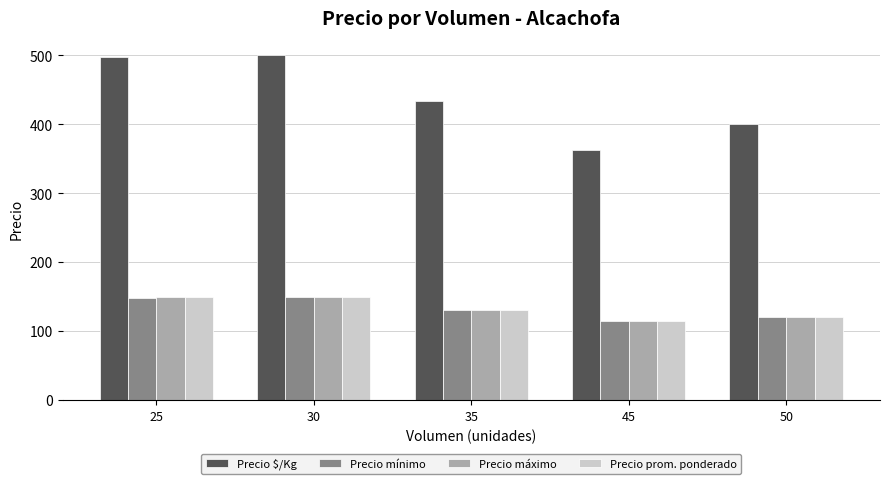

What is the lowest value of the Precio prom. ponderado series?

114.0